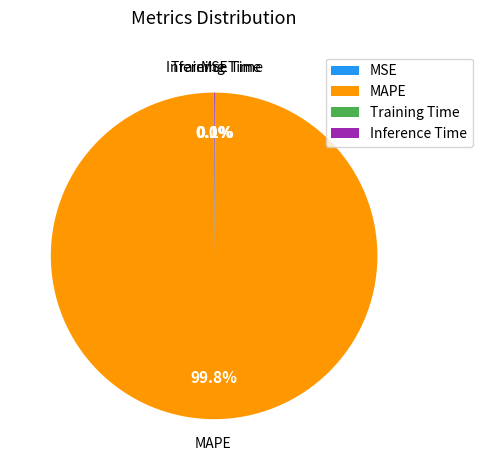

Does MAPE represent more than half of the total?

Yes